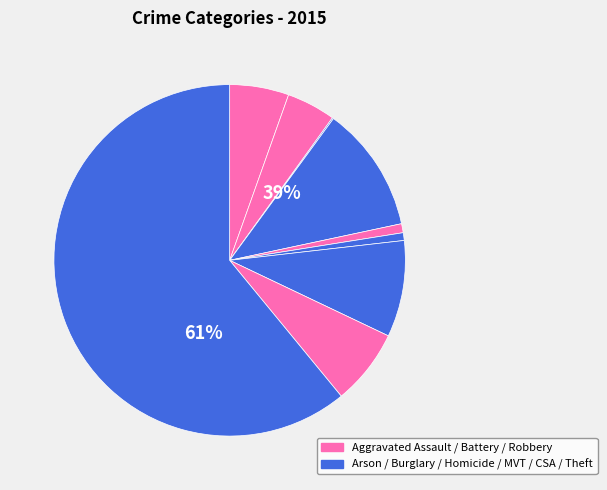

To the nearest percent, what percentage of the pie is Aggravated Assault?

5%